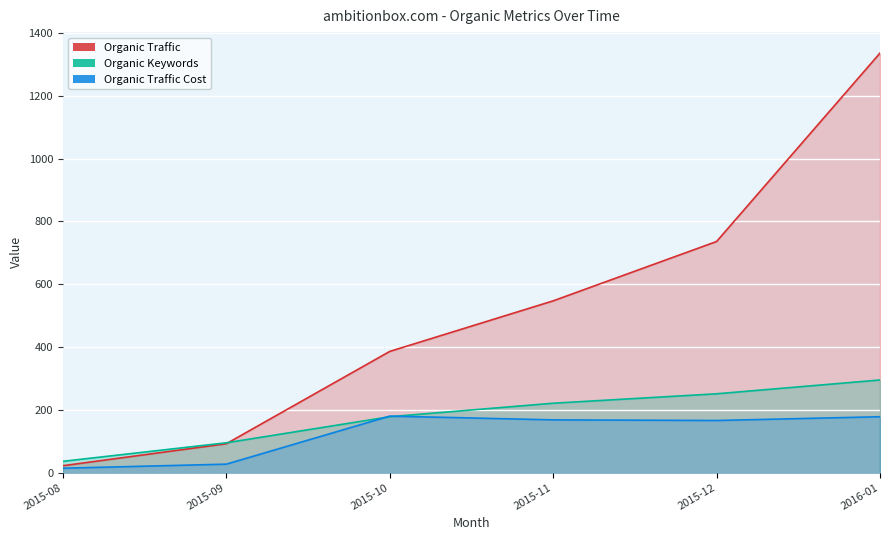

What are all the series names shown in the legend?

Organic Traffic, Organic Keywords, Organic Traffic Cost